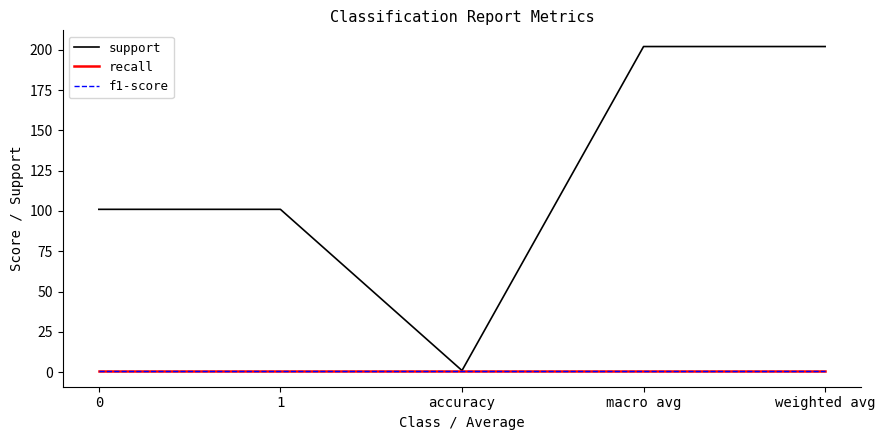

What is the smallest value displayed?

1